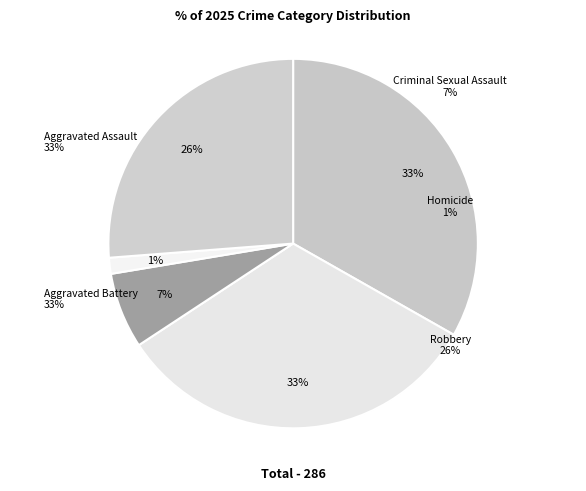

Between Aggravated Battery and Criminal Sexual Assault, which is larger?

Aggravated Battery